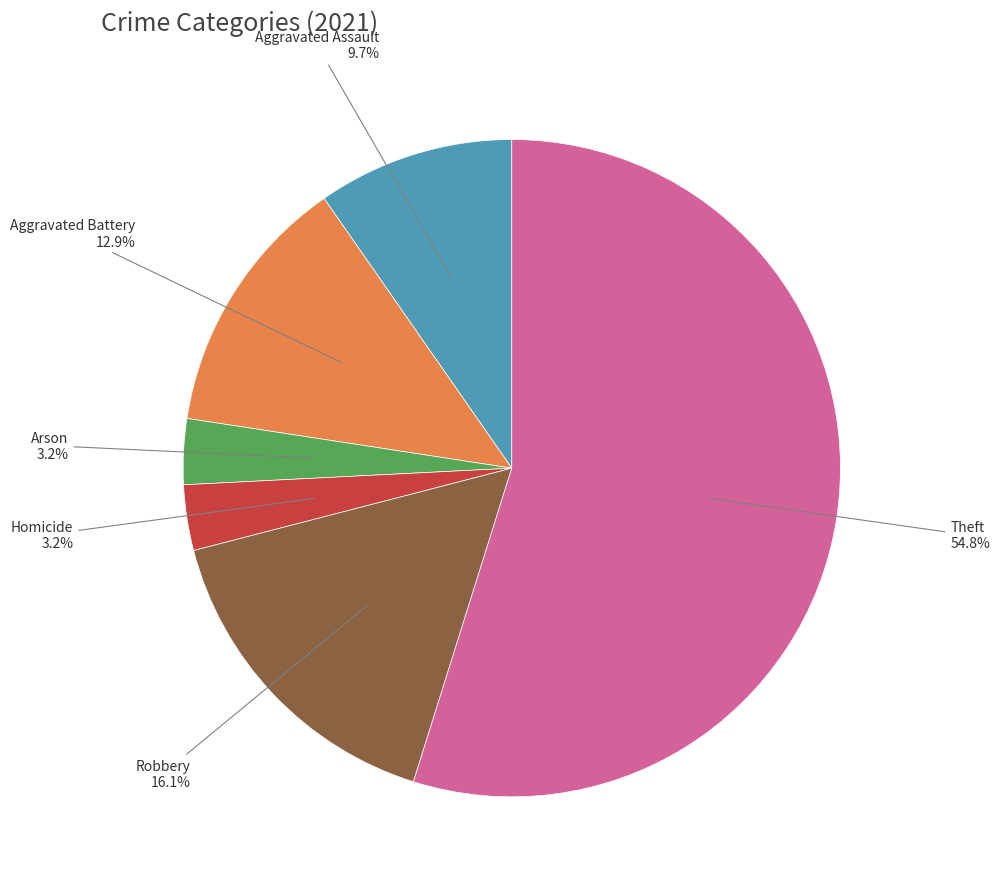

How many slices are in this pie chart?

6